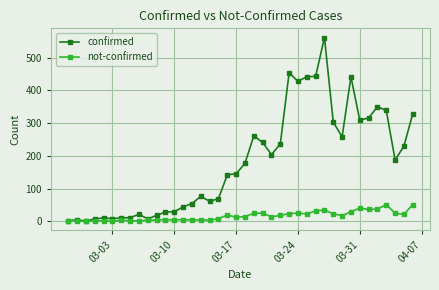

Rank the series by their average value, from highest to lowest.

confirmed, not-confirmed